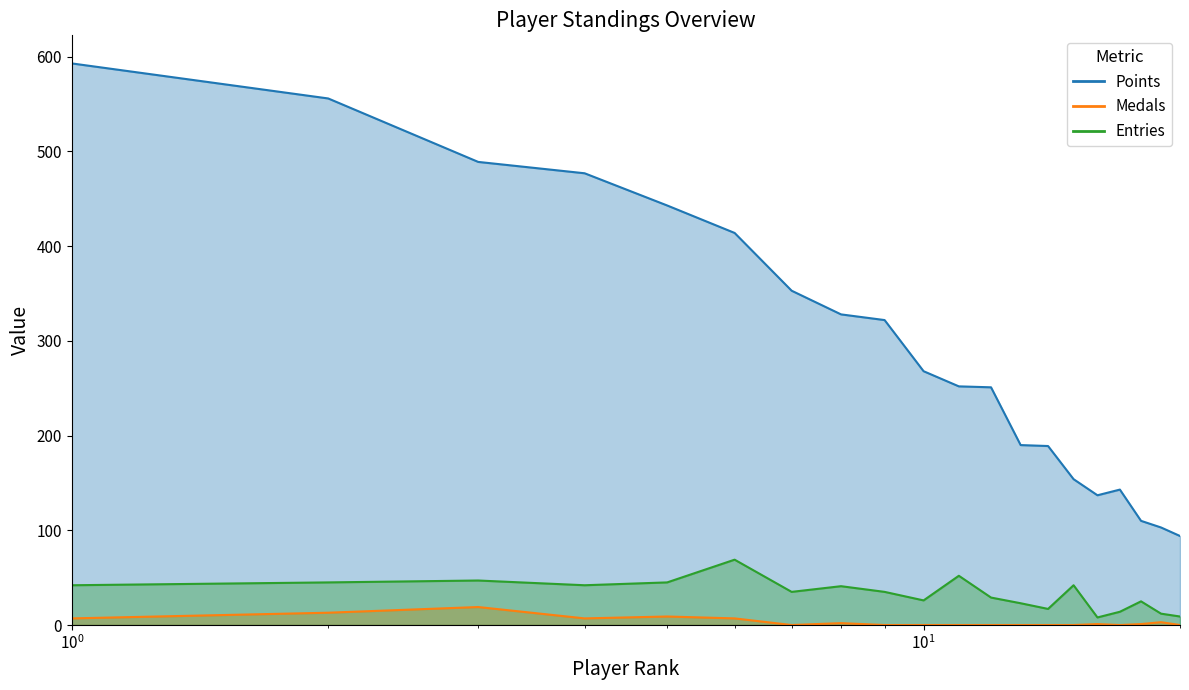

Read the Entries value at nanashi, to the nearest 10.

10